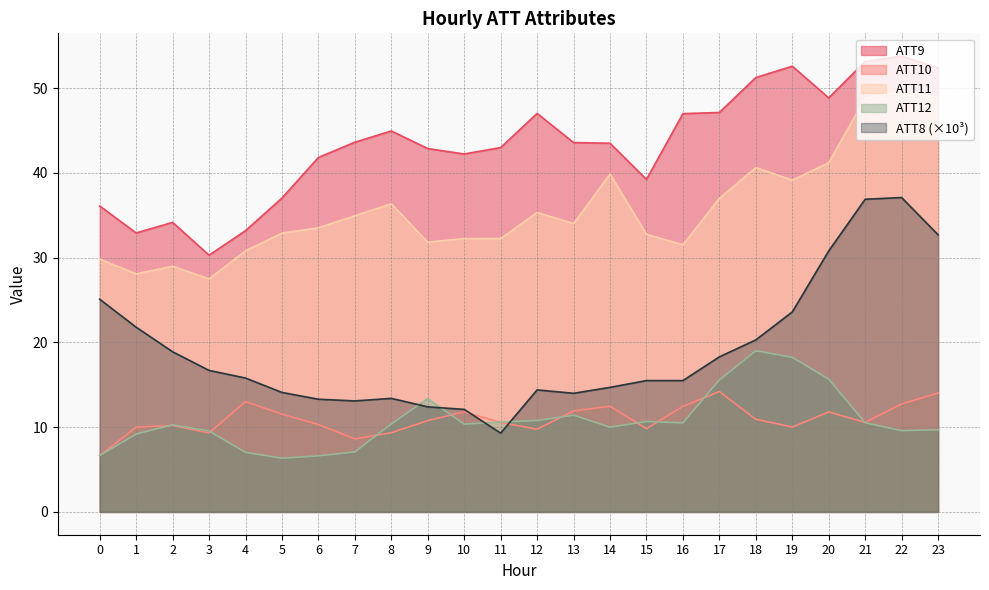

Reading left to right, list all the values displayed in this chart.

ATT8: 0=25.1	1=21.8	2=18.9	3=16.7	4=15.8	5=14.1	6=13.3	7=13.1	8=13.4	9=12.4	10=12.1	11=9.3	12=14.4	13=14.0	14=14.7	15=15.5	16=15.5	17=18.3	18=20.3	19=23.6	20=30.8	21=36.9	22=37.1	23=32.7
ATT9: 0=36.1	1=32.9	2=34.2	3=30.3	4=33.2	5=37.0	6=41.8	7=43.6	8=45.0	9=42.9	10=42.2	11=43.0	12=47.0	13=43.6	14=43.5	15=39.2	16=47.0	17=47.1	18=51.3	19=52.6	20=48.9	21=53.2	22=53.8	23=52.4
ATT10: 0=6.7	1=10.0	2=10.2	3=9.3	4=13.0	5=11.5	6=10.3	7=8.6	8=9.3	9=10.8	10=11.8	11=10.6	12=9.8	13=11.9	14=12.5	15=9.8	16=12.5	17=14.2	18=10.9	19=10.0	20=11.8	21=10.6	22=12.8	23=14.0
ATT11: 0=29.8	1=28.1	2=29.0	3=27.5	4=30.8	5=32.9	6=33.5	7=35.0	8=36.4	9=31.8	10=32.3	11=32.3	12=35.3	13=34.0	14=39.9	15=32.8	16=31.5	17=37.0	18=40.6	19=39.1	20=41.2	21=48.8	22=49.6	23=48.9
ATT12: 0=6.7	1=9.2	2=10.3	3=9.6	4=7.0	5=6.3	6=6.6	7=7.1	8=10.4	9=13.4	10=10.4	11=10.6	12=10.8	13=11.4	14=10.0	15=10.7	16=10.5	17=15.6	18=19.0	19=18.2	20=15.7	21=10.5	22=9.6	23=9.7